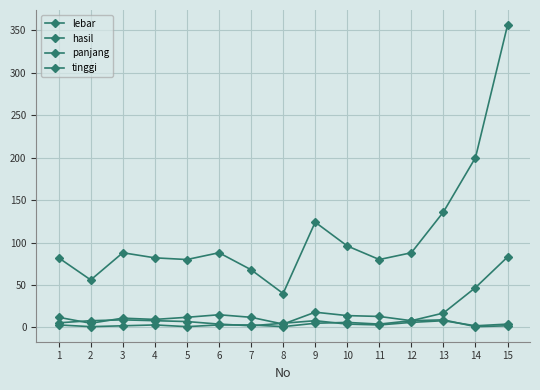

How many categories are shown in the chart?

15